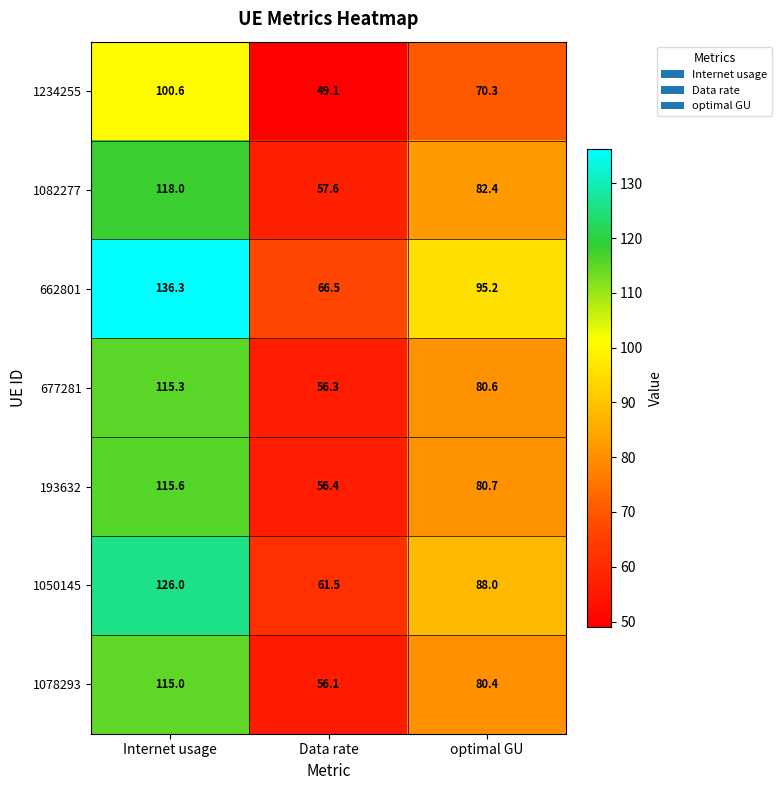

At which category does the chart reach its peak across all series?

Internet usage